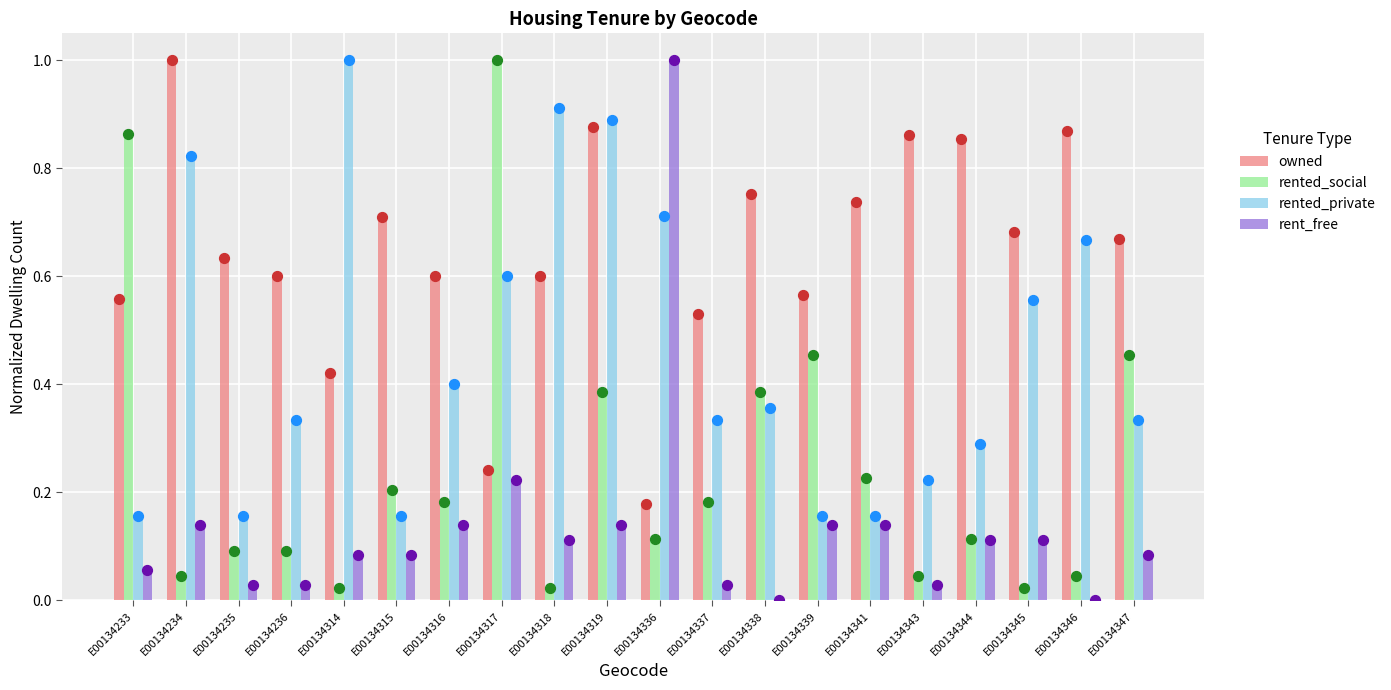

What are all the series names shown in the legend?

owned, rented_social, rented_private, rent_free